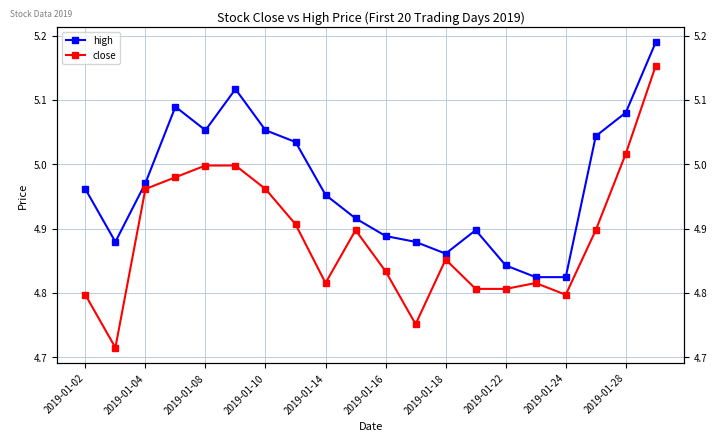

How many interior local peaks does the high series have?

3